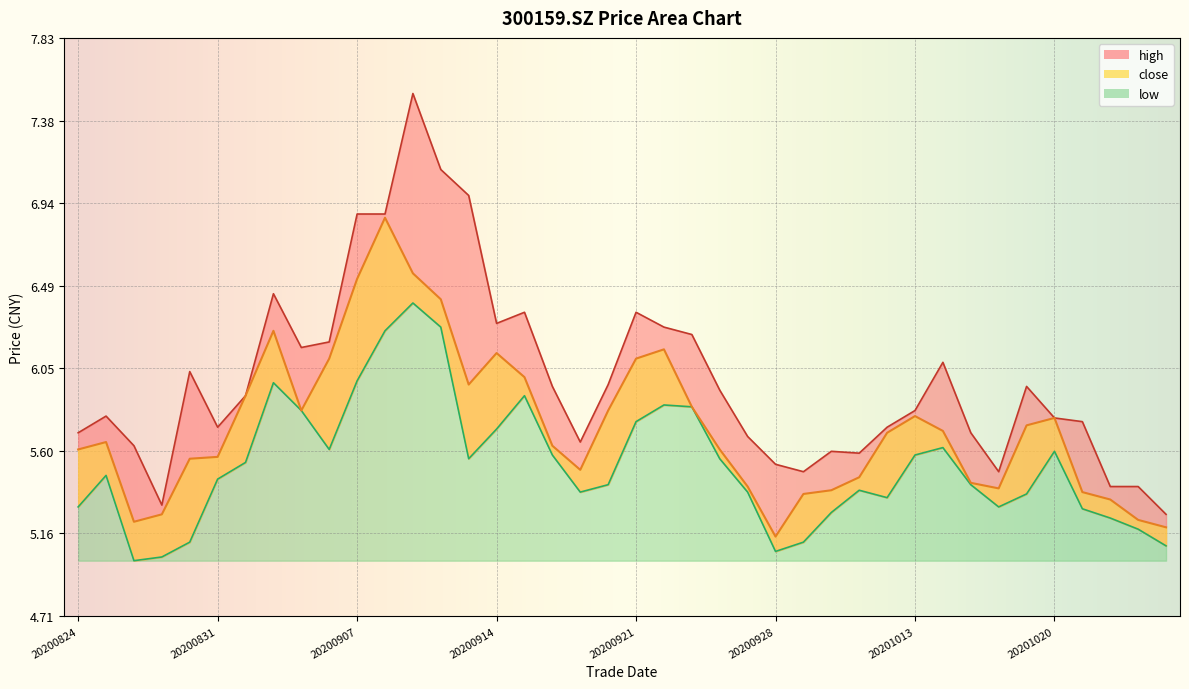

Reading right to left, extract all data points from this chart.

close: 20201026=5.2	20201023=5.2	20201022=5.3	20201021=5.4	20201020=5.8	20201019=5.7	20201016=5.4	20201015=5.4	20201014=5.7	20201013=5.8	20201012=5.7	20201009=5.5	20200930=5.4	20200929=5.4	20200928=5.1	20200925=5.4	20200924=5.6	20200923=5.8	20200922=6.2	20200921=6.1	20200918=5.8	20200917=5.5	20200916=5.6	20200915=6.0	20200914=6.1	20200911=6.0	20200910=6.4	20200909=6.6	20200908=6.9	20200907=6.5	20200904=6.1	20200903=5.8	20200902=6.2	20200901=5.9	20200831=5.6	20200828=5.6	20200827=5.3	20200826=5.2	20200825=5.7	20200824=5.6
high: 20201026=5.3	20201023=5.4	20201022=5.4	20201021=5.8	20201020=5.8	20201019=6.0	20201016=5.5	20201015=5.7	20201014=6.1	20201013=5.8	20201012=5.7	20201009=5.6	20200930=5.6	20200929=5.5	20200928=5.5	20200925=5.7	20200924=5.9	20200923=6.2	20200922=6.3	20200921=6.3	20200918=6.0	20200917=5.7	20200916=6.0	20200915=6.3	20200914=6.3	20200911=7.0	20200910=7.1	20200909=7.5	20200908=6.9	20200907=6.9	20200904=6.2	20200903=6.2	20200902=6.5	20200901=5.9	20200831=5.7	20200828=6.0	20200827=5.3	20200826=5.6	20200825=5.8	20200824=5.7
low: 20201026=5.1	20201023=5.2	20201022=5.2	20201021=5.3	20201020=5.6	20201019=5.4	20201016=5.3	20201015=5.4	20201014=5.6	20201013=5.6	20201012=5.3	20201009=5.4	20200930=5.3	20200929=5.1	20200928=5.1	20200925=5.4	20200924=5.6	20200923=5.8	20200922=5.8	20200921=5.8	20200918=5.4	20200917=5.4	20200916=5.6	20200915=5.9	20200914=5.7	20200911=5.6	20200910=6.3	20200909=6.4	20200908=6.2	20200907=6.0	20200904=5.6	20200903=5.8	20200902=6.0	20200901=5.5	20200831=5.5	20200828=5.1	20200827=5.0	20200826=5.0	20200825=5.5	20200824=5.3